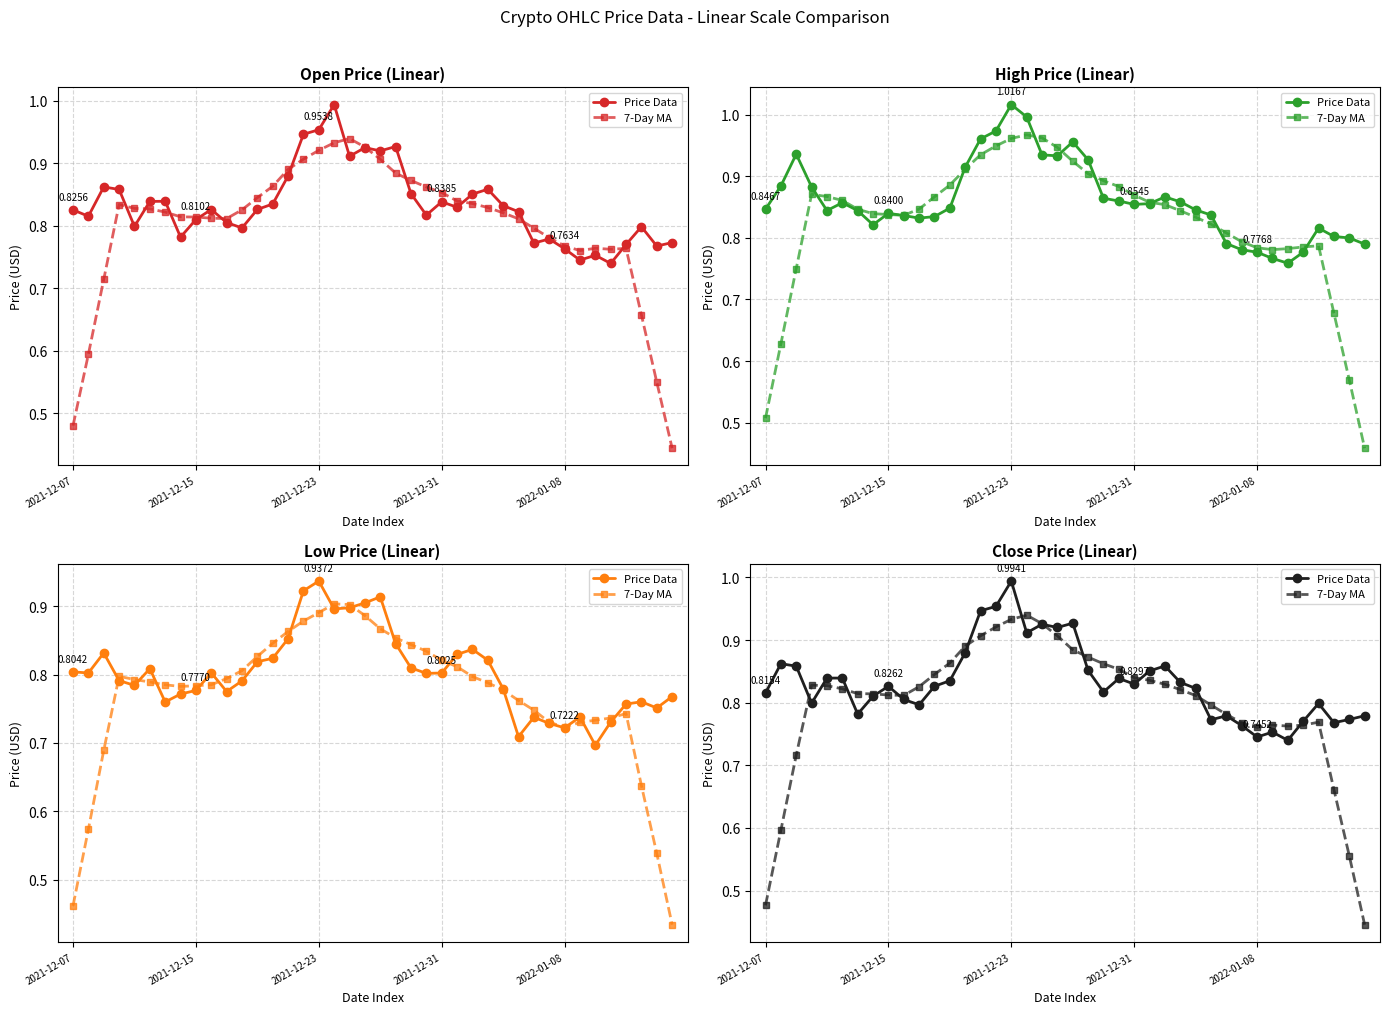

Where is the first local minimum for 7-Day MA?

9